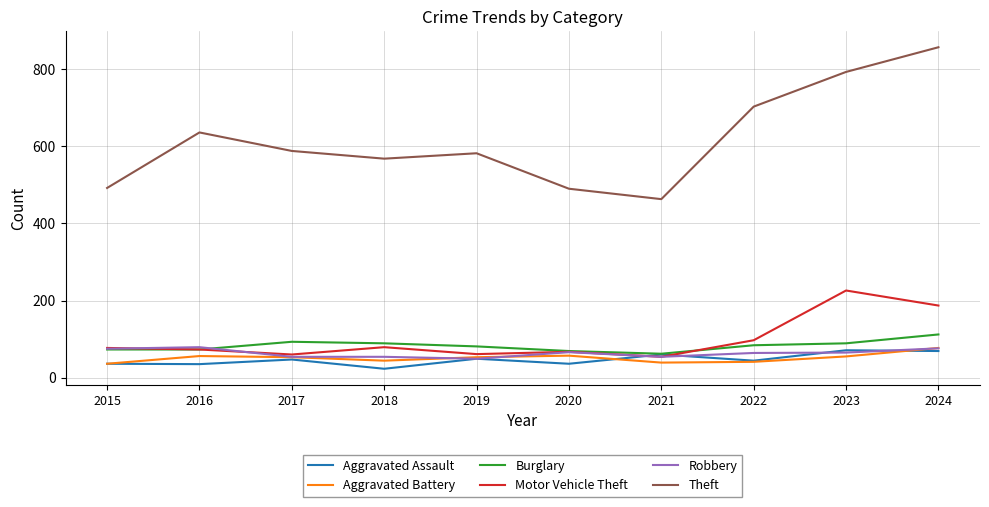

What is the total value across all series at 2023?

1299